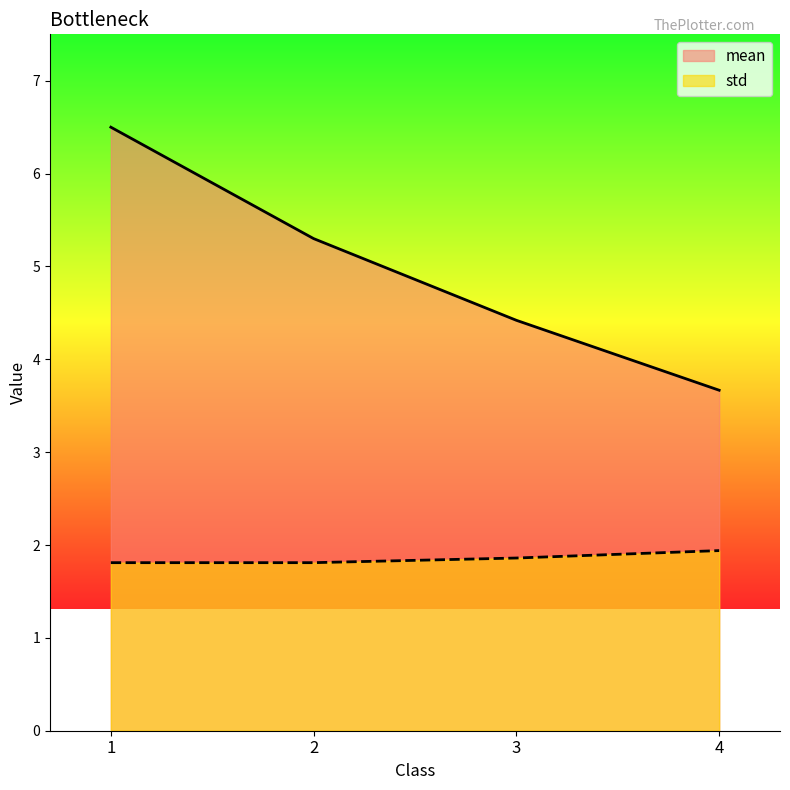

Rank the series by their average value, from highest to lowest.

mean, std